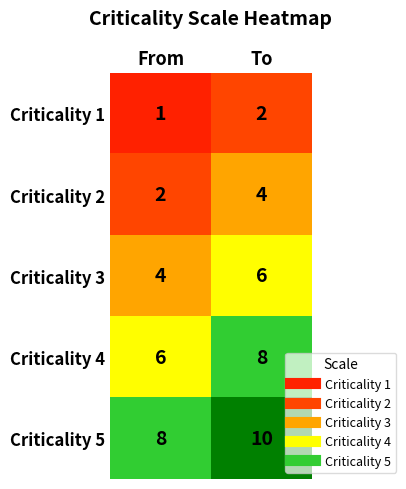

What is the spread (max minus min) of values at To?

8